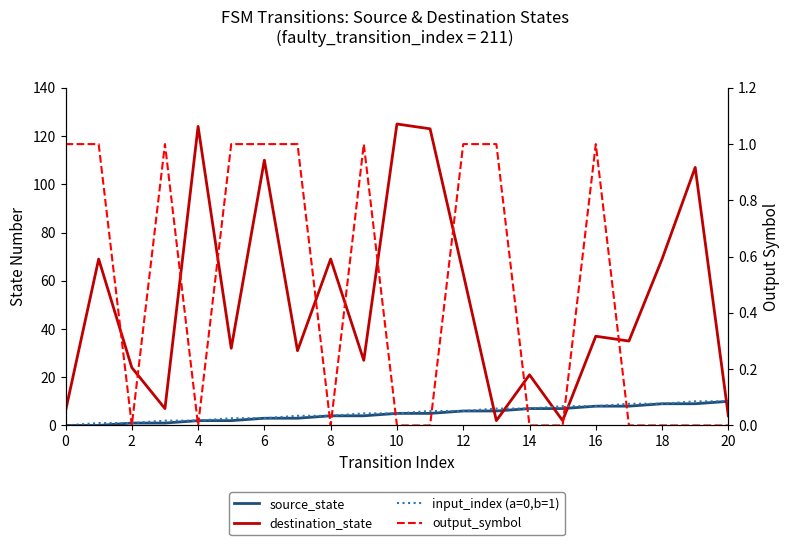

Which series changed the most between 19 and 20?

destination_state